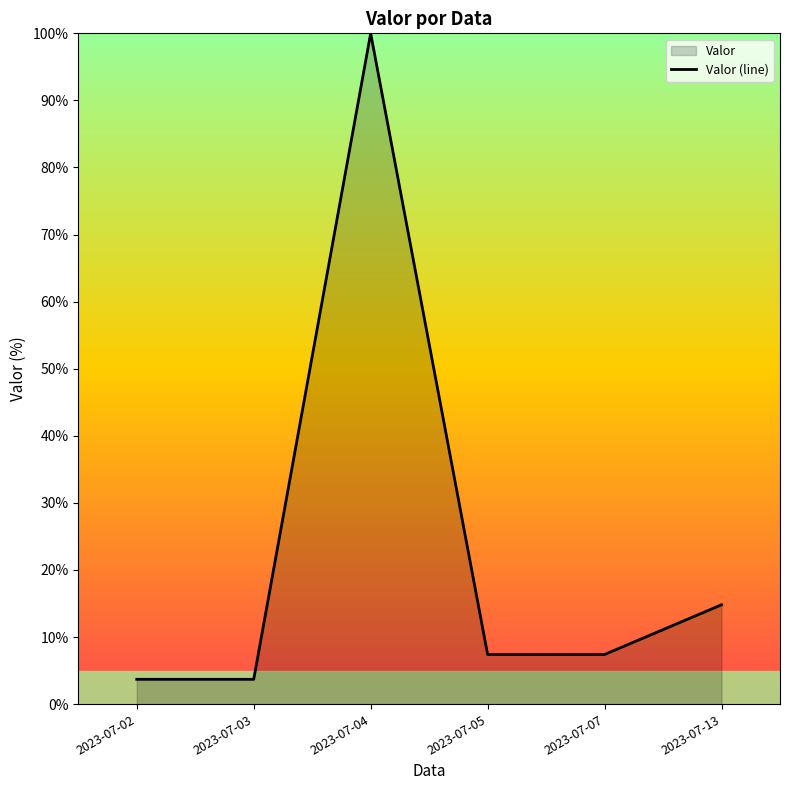

List the labels in order of value, largest first.

2023-07-04, 2023-07-13, 2023-07-05, 2023-07-07, 2023-07-02, 2023-07-03